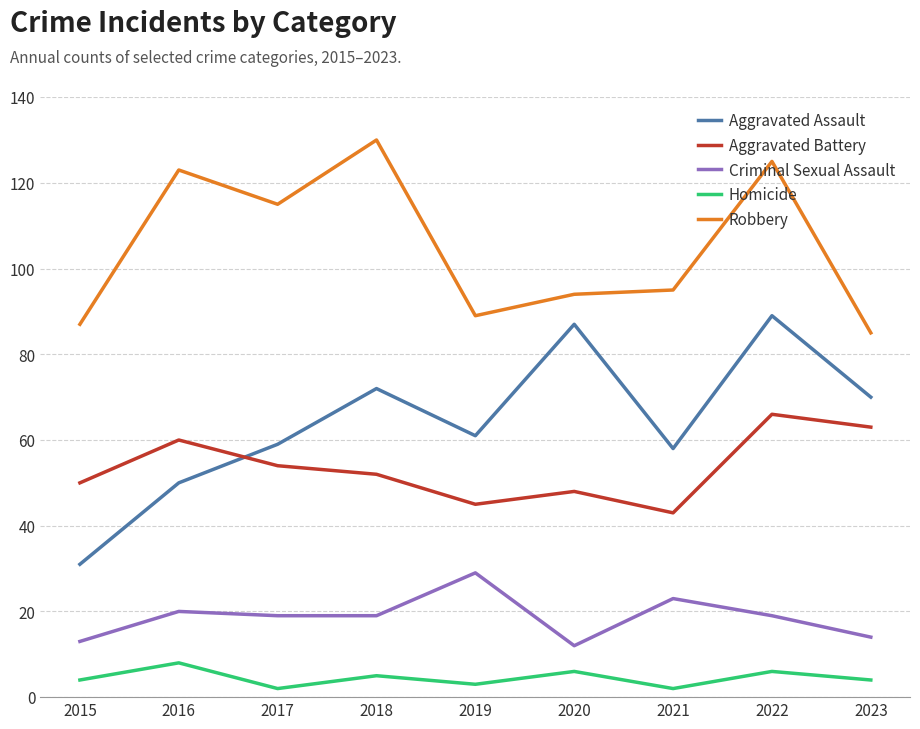

How many interior local valleys does the Aggravated Assault series have?

2